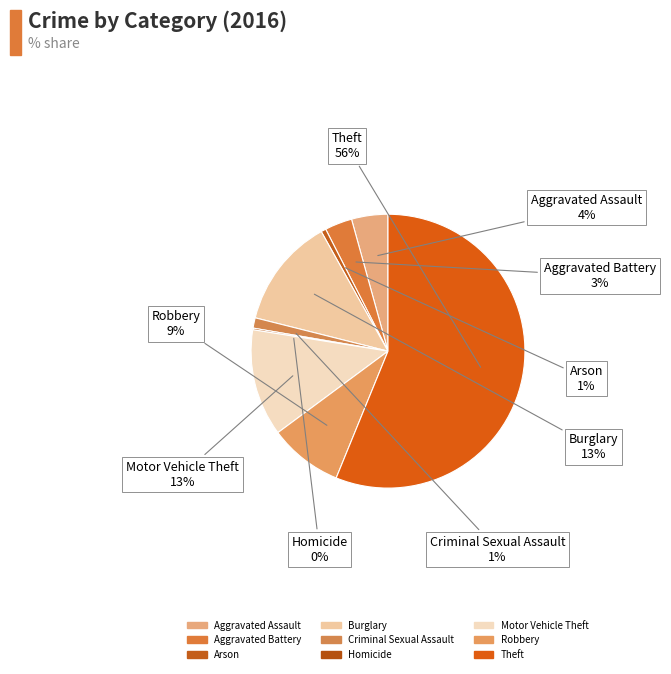

To the nearest percent, what is the combined percentage of Homicide and Arson?

1%